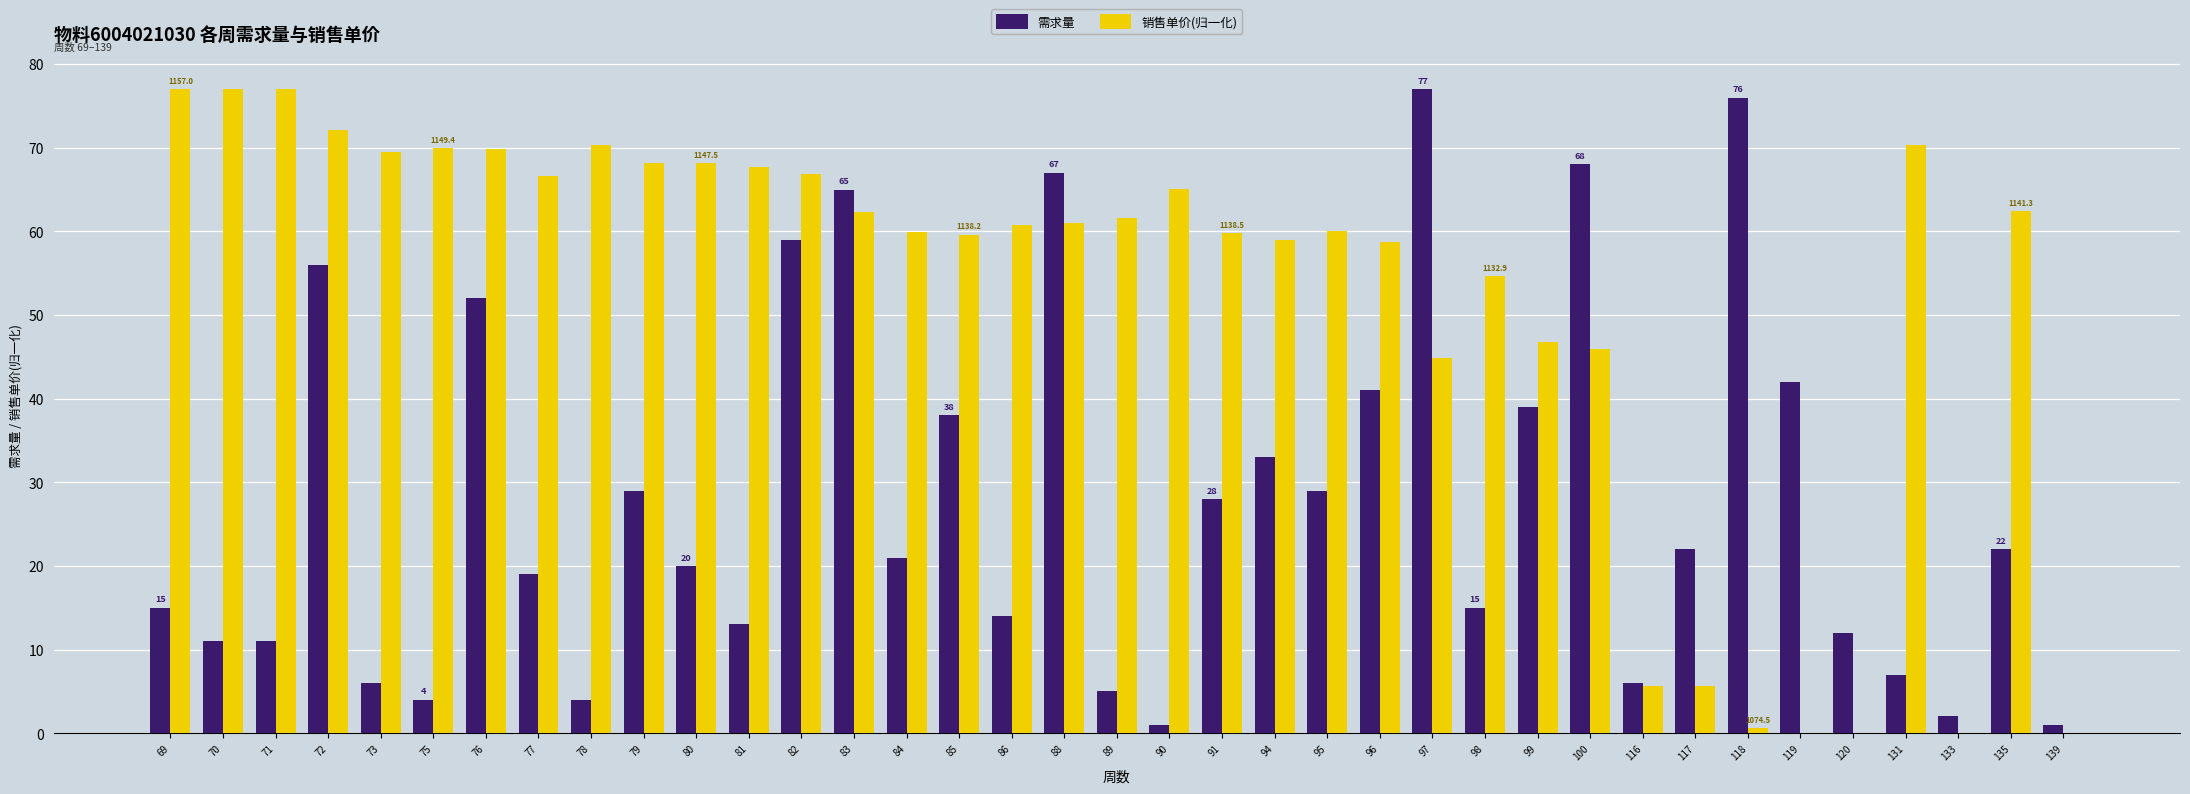

What is the maximum value shown in the chart?

77.0